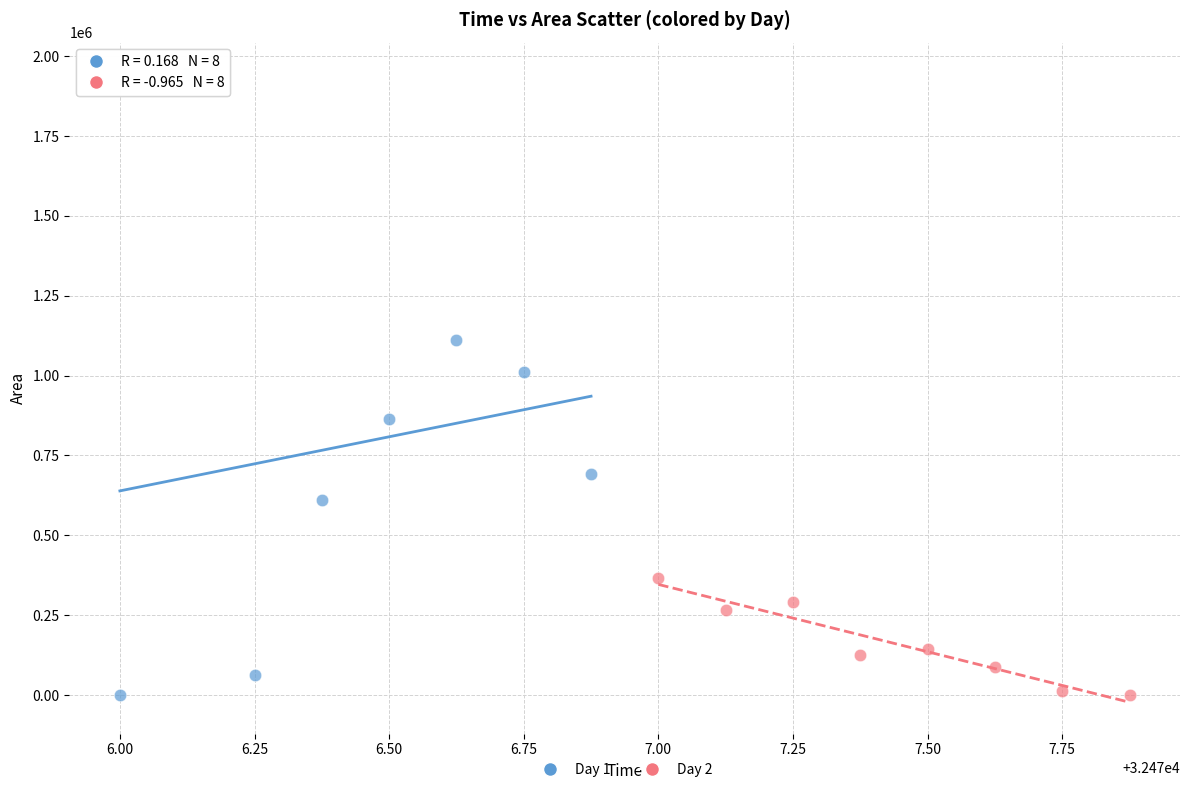

What are all the series names shown in the legend?

Day 1, Day 2